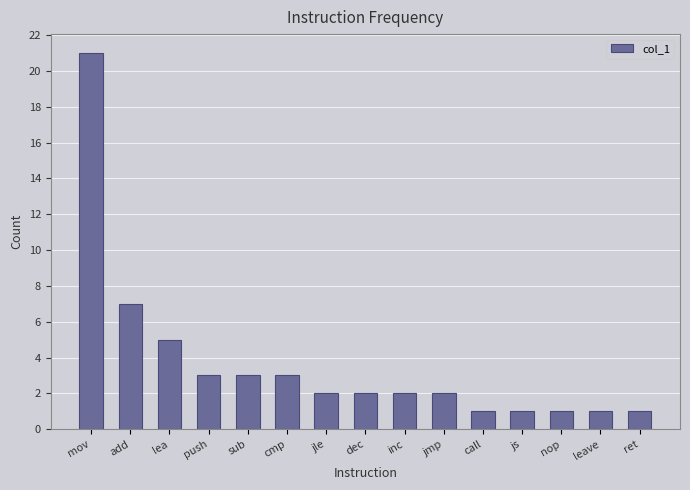

At which label does the data first exceed 2?

mov